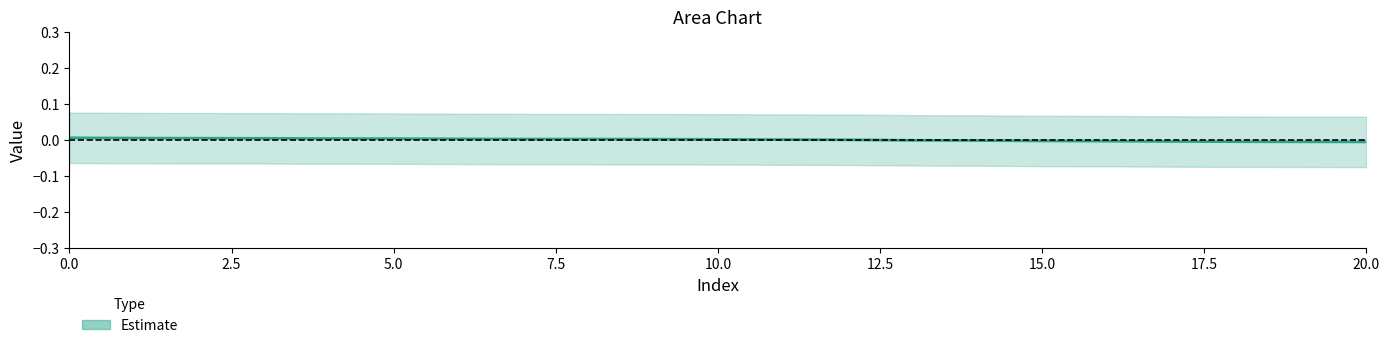

How many values are below zero?

9